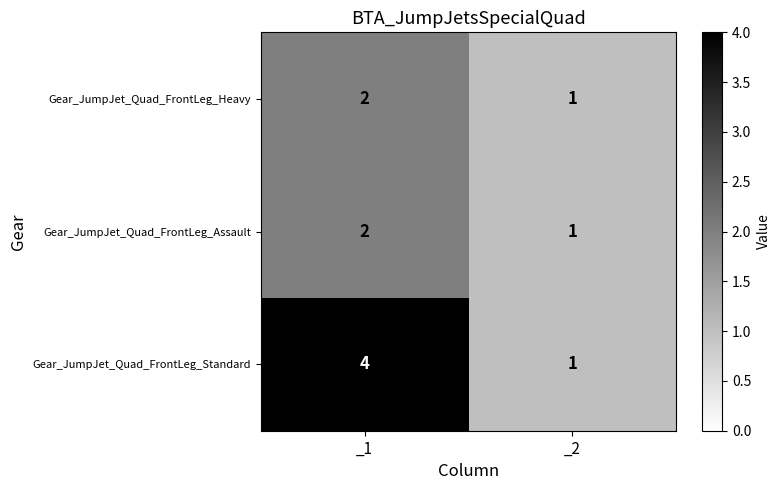

Between _1 and _2, which series saw the biggest shift?

Gear_JumpJet_Quad_FrontLeg_Standard